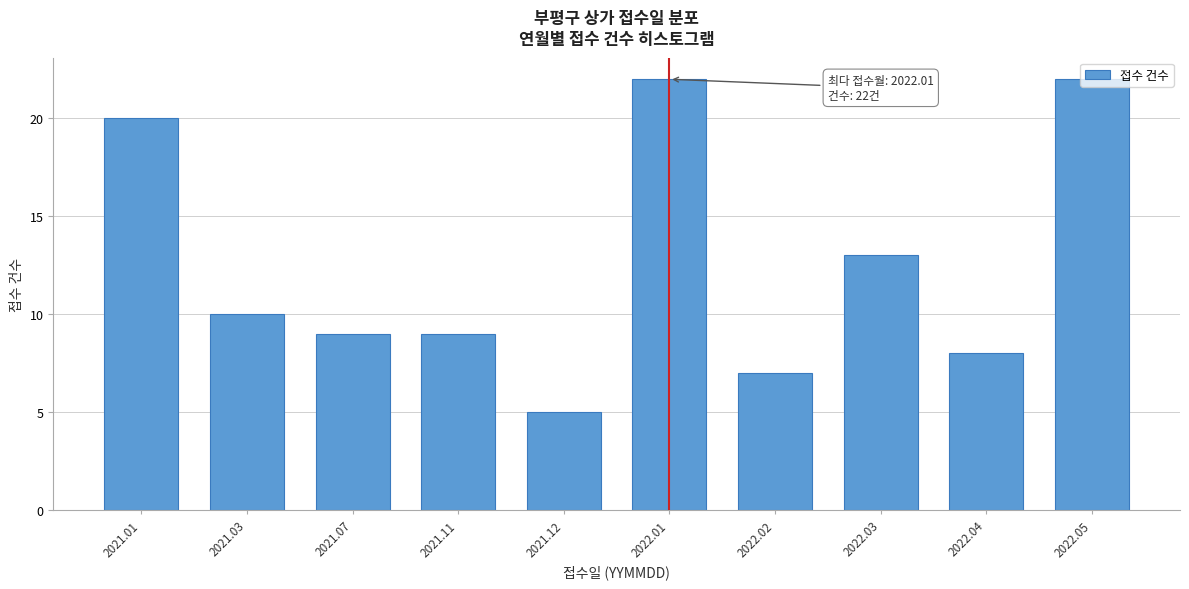

What is the value of the 4th bar from the left?

9